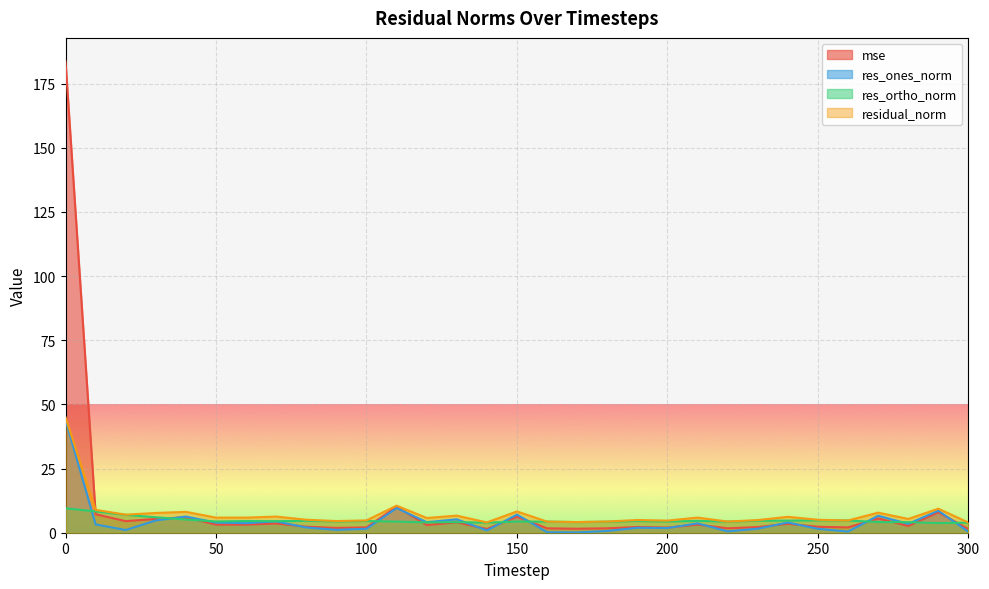

The mse series shows 2.0 at 200. True or false?

True